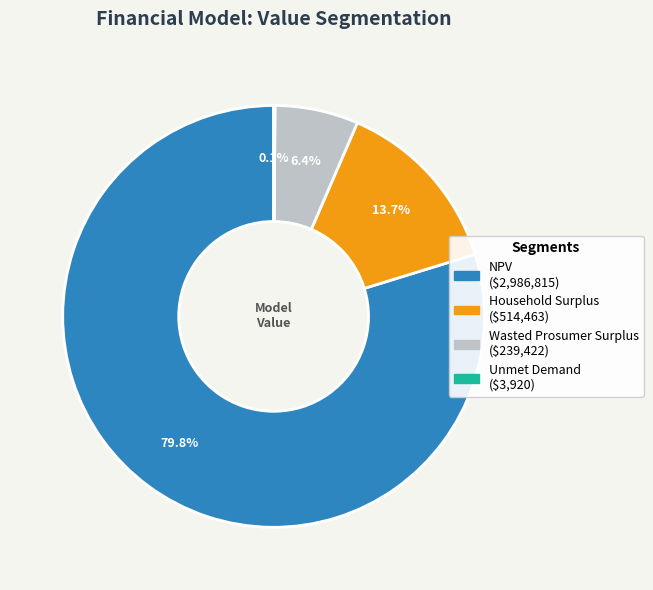

What is the total percentage of Household Surplus and NPV?

93.5%